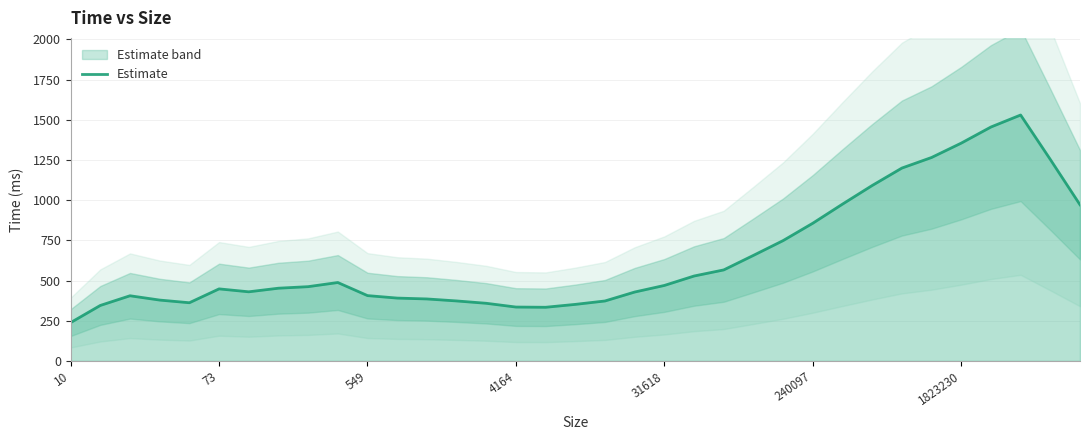

How many lines are shown in the chart?

1